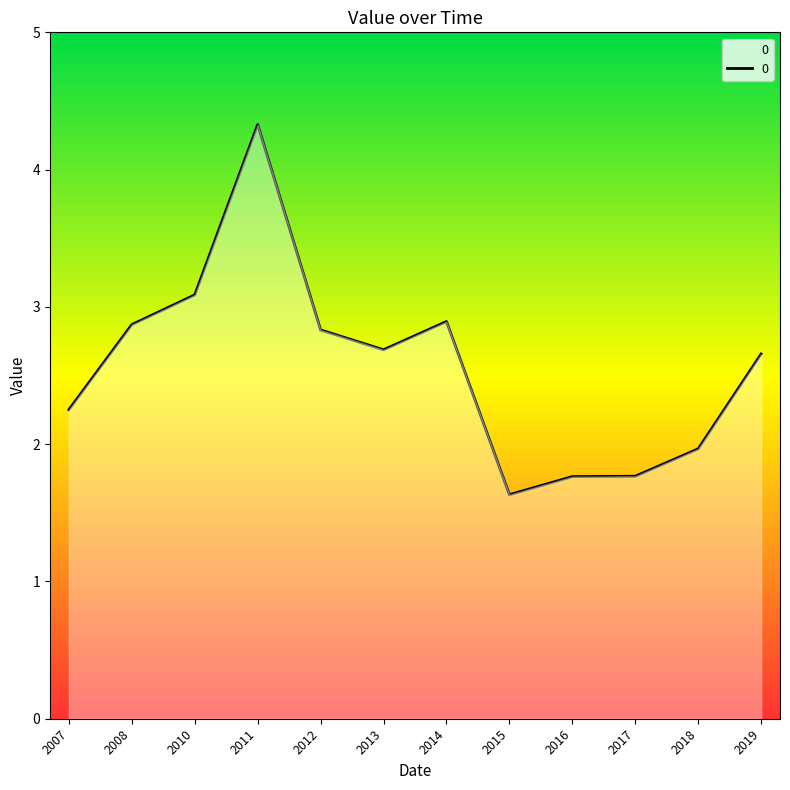

What is the change in value from 2013 to 2017?

-0.9